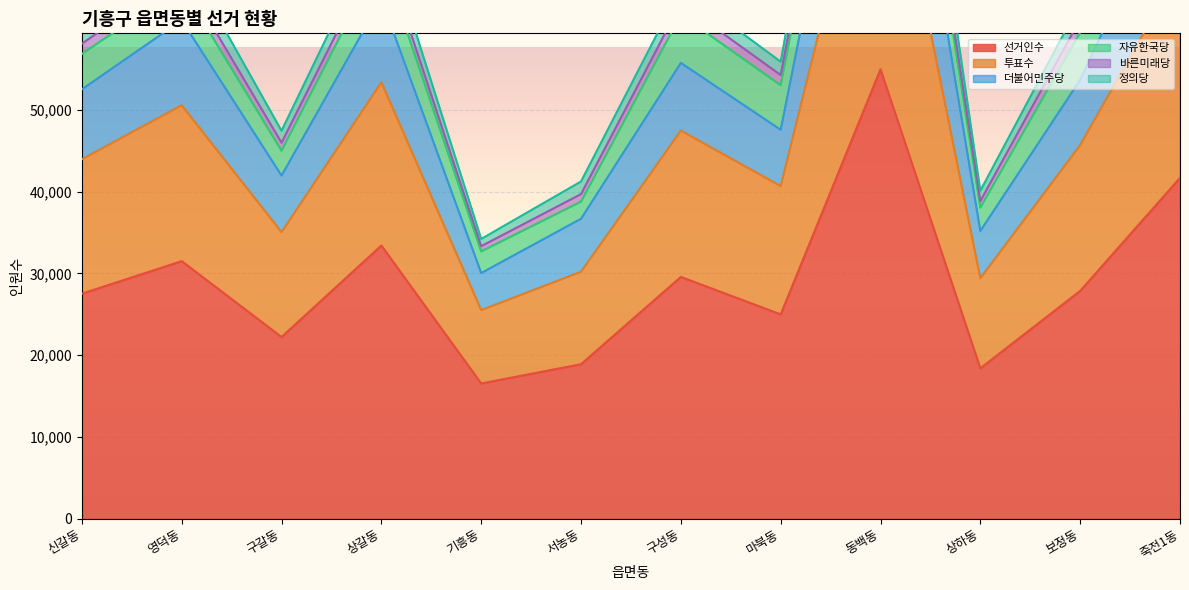

What is the minimum value for 선거인수?

16535